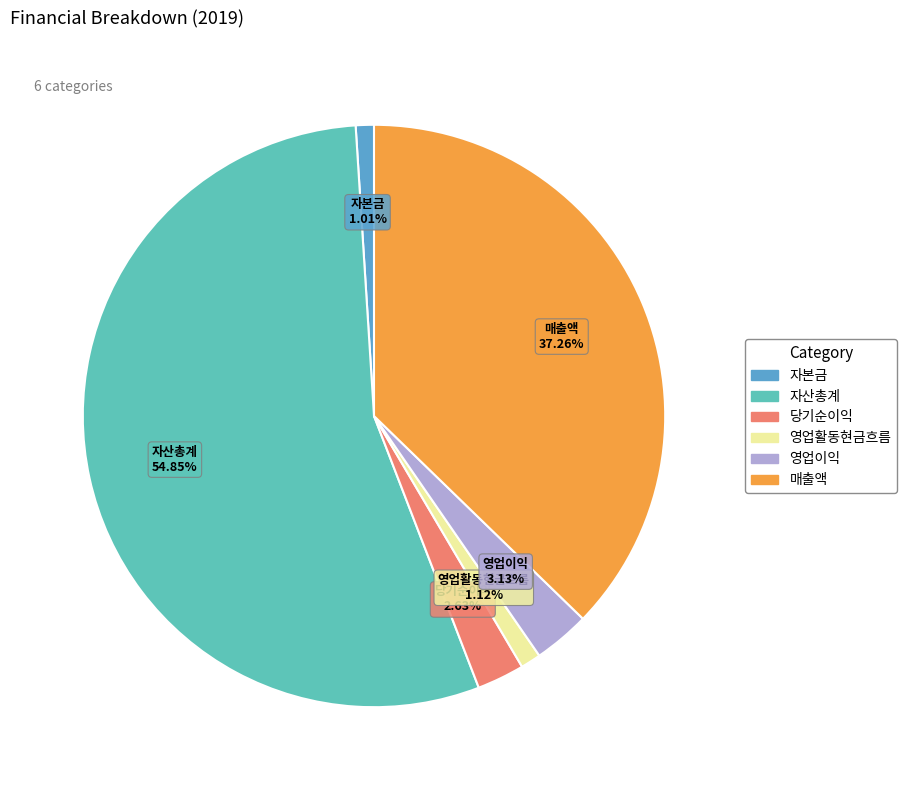

Between 매출액 and 자본금, which is larger?

매출액